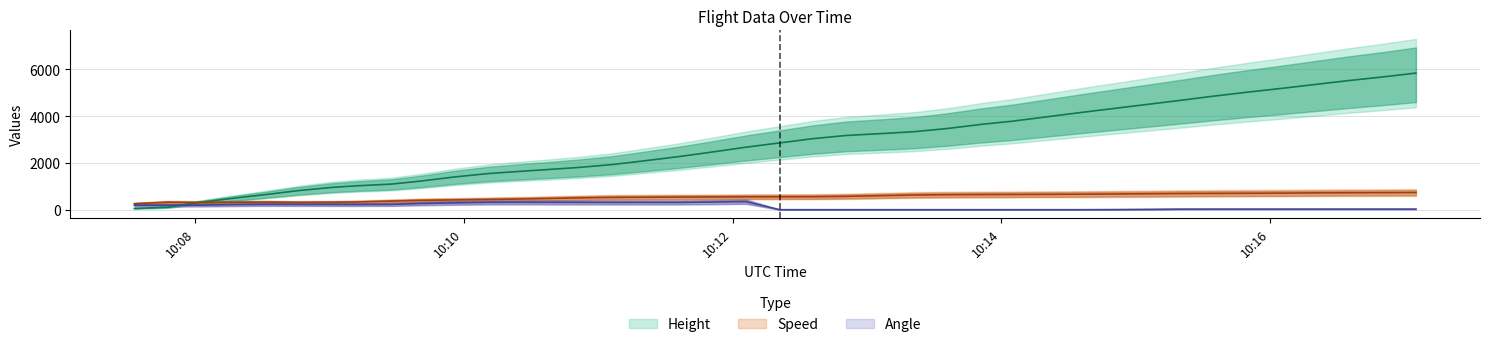

How many data points in Angle are above 195?

19